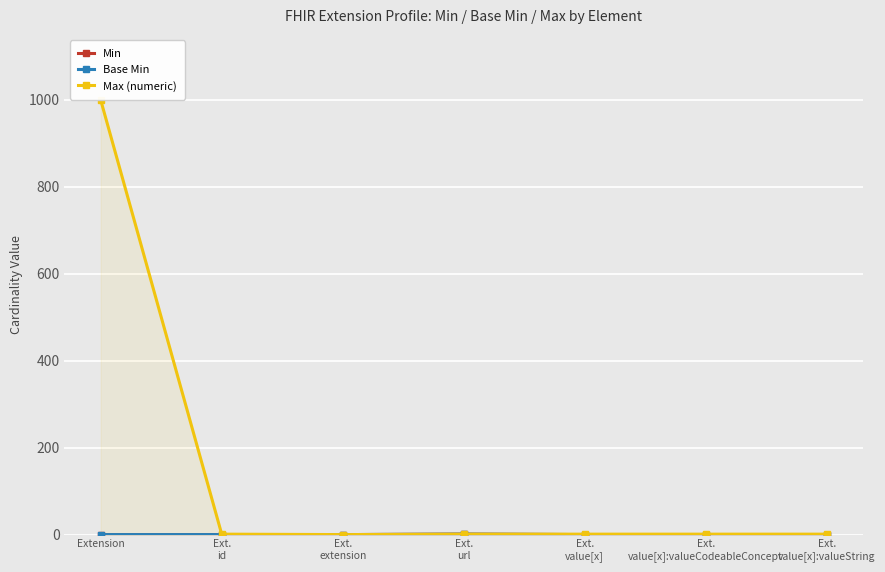

Which series has the widest spread of values?

Max (numeric)